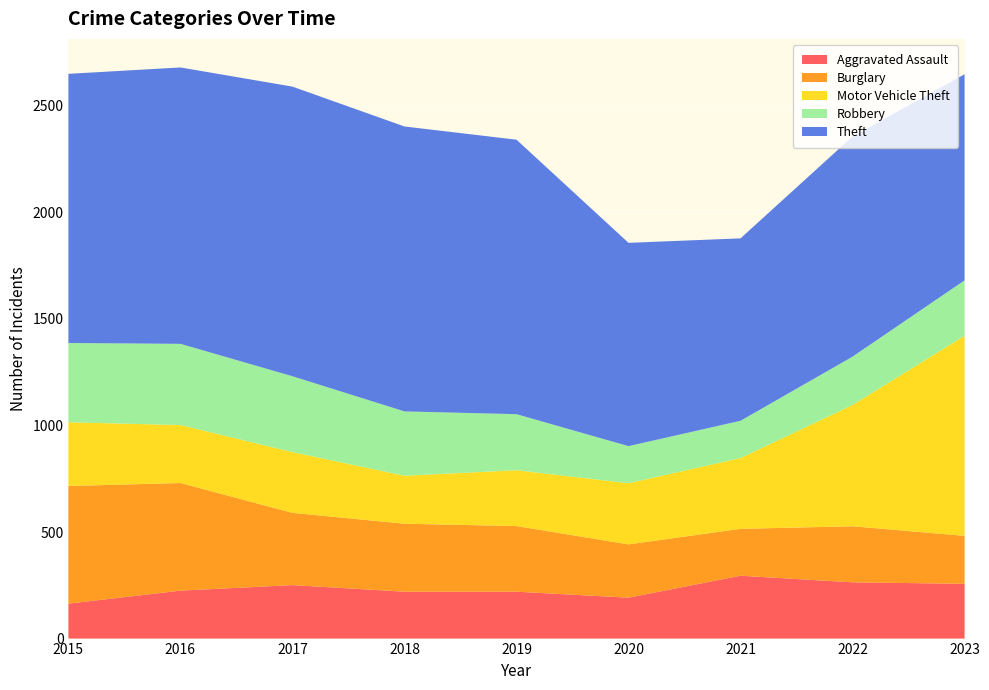

Reading left to right, what are all the values shown in this chart?

Aggravated Assault: 164	225	251	220	220	192	295	264	257
Burglary: 552	505	339	319	308	250	220	263	225
Motor Vehicle Theft: 299	272	285	225	262	287	332	569	939
Robbery: 372	381	356	302	263	174	175	227	260
Theft: 1263	1297	1359	1337	1288	954	856	1033	967